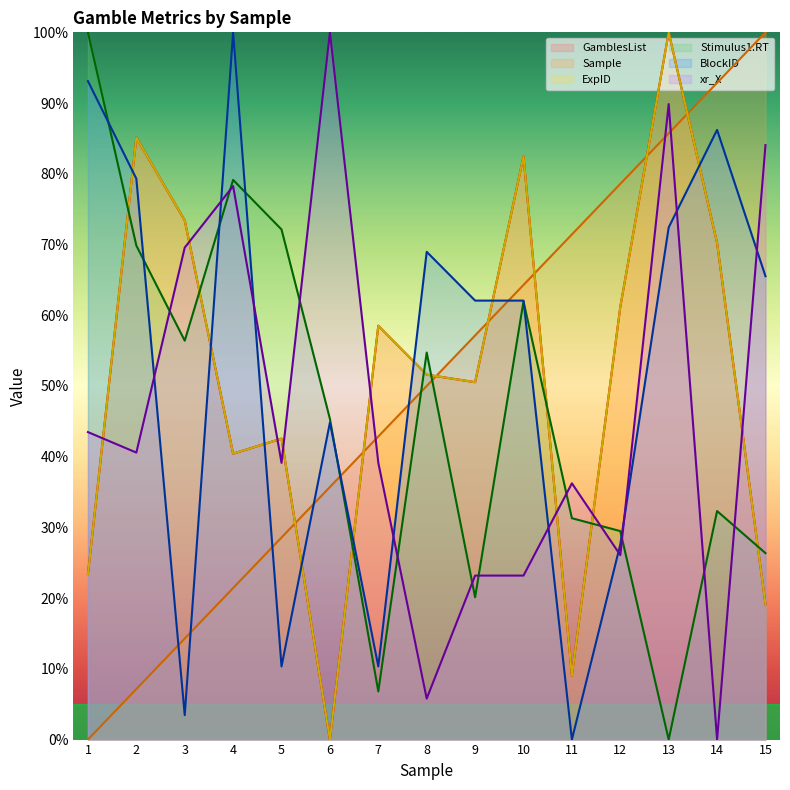

Between 1 and 12, which series saw the biggest shift?

Sample